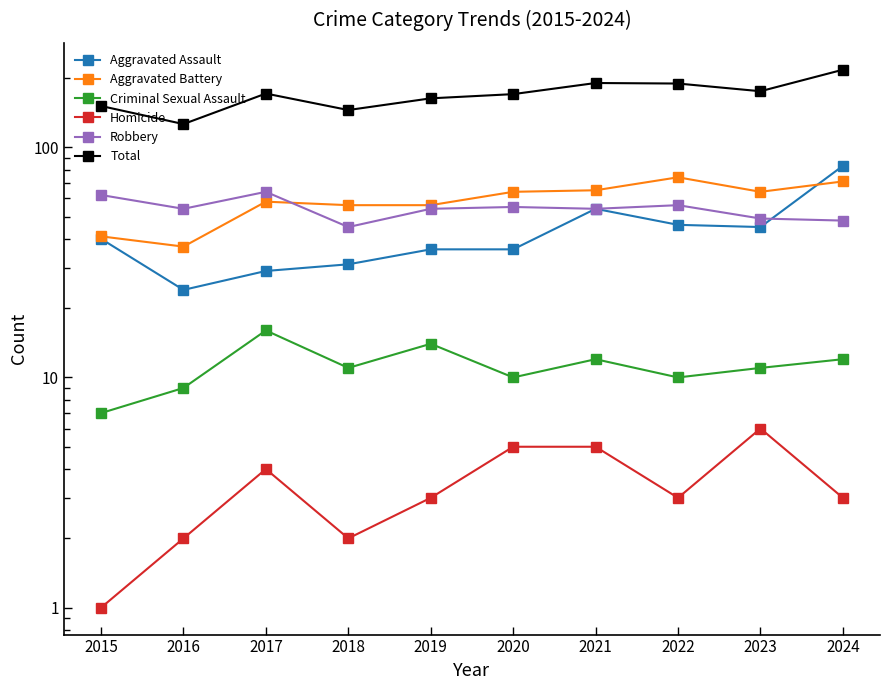

Rank the series by their maximum value, from lowest to highest.

Homicide, Criminal Sexual Assault, Robbery, Aggravated Battery, Aggravated Assault, Total